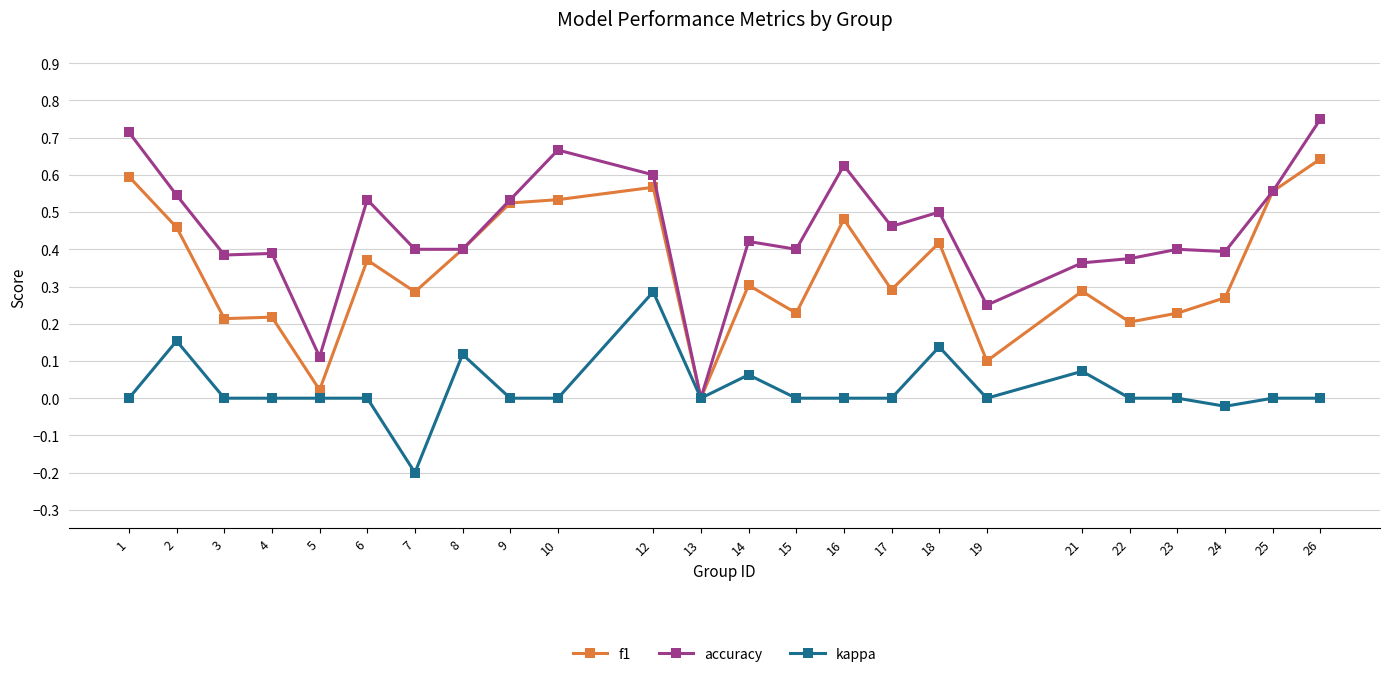

Does the chart have visible grid lines?

Yes